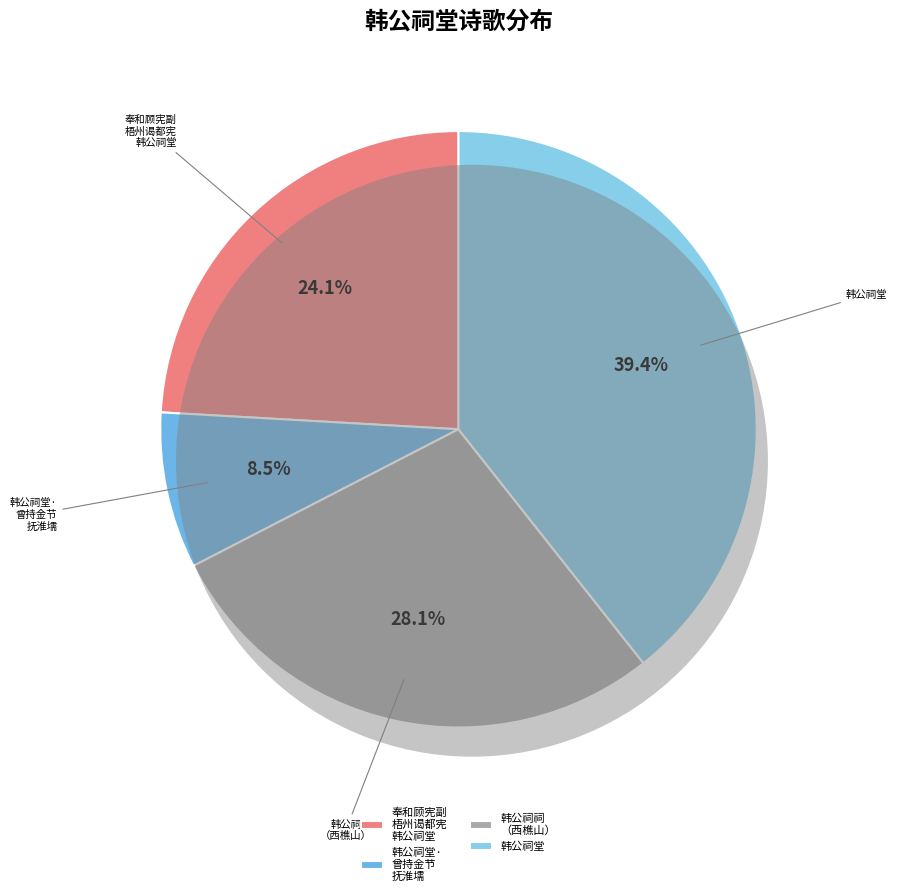

Which category has the smallest portion of the pie?

韩公祠堂· 曾持金节 抚淮壖